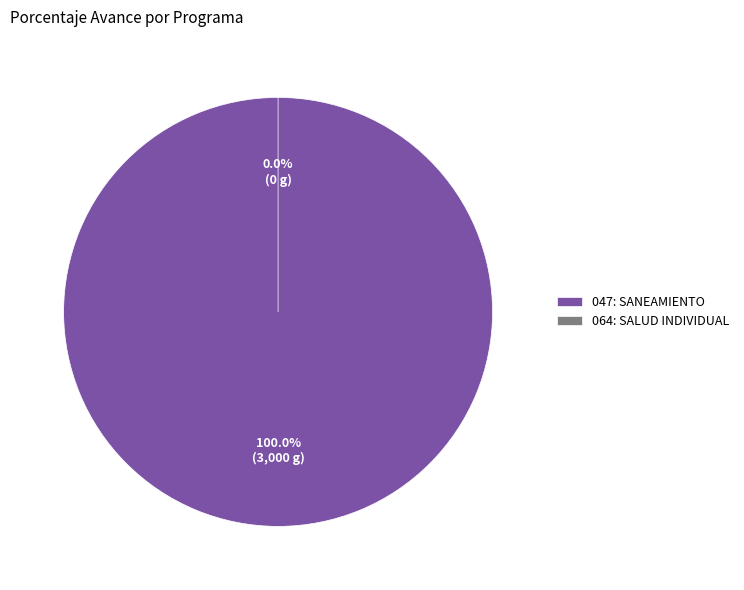

Which category has the biggest portion of the pie?

047: SANEAMIENTO